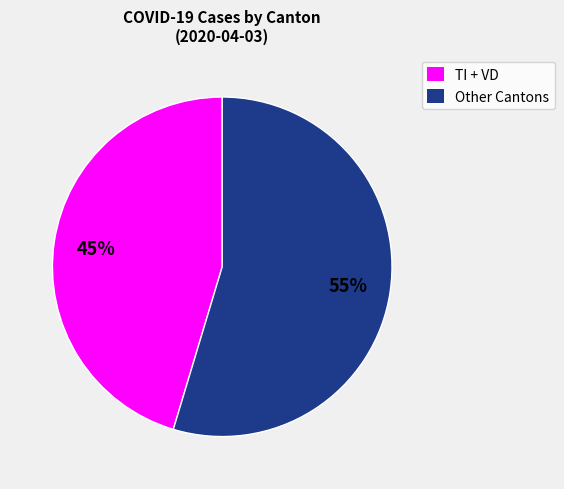

True or false: Other Cantons accounts for 62% of the total.

False